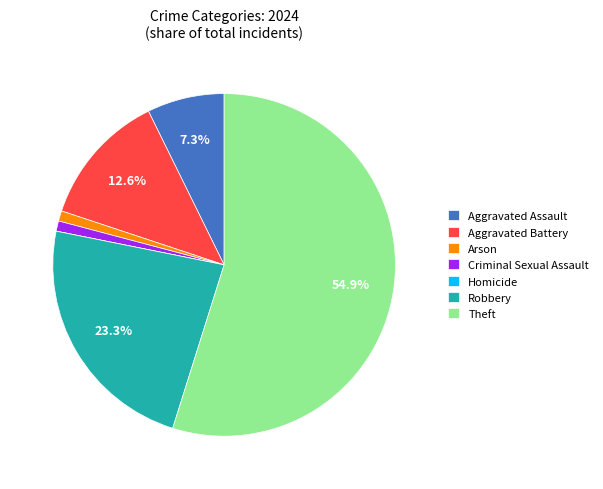

To the nearest percent, what is the average slice percentage?

14%